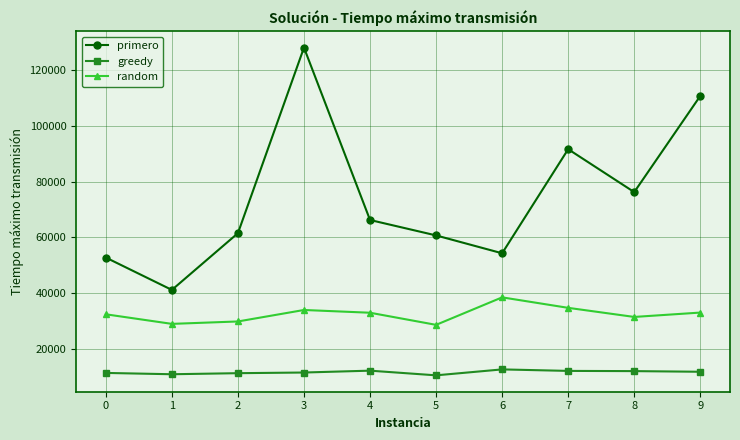

Does the chart display data point markers on the line(s)?

Yes